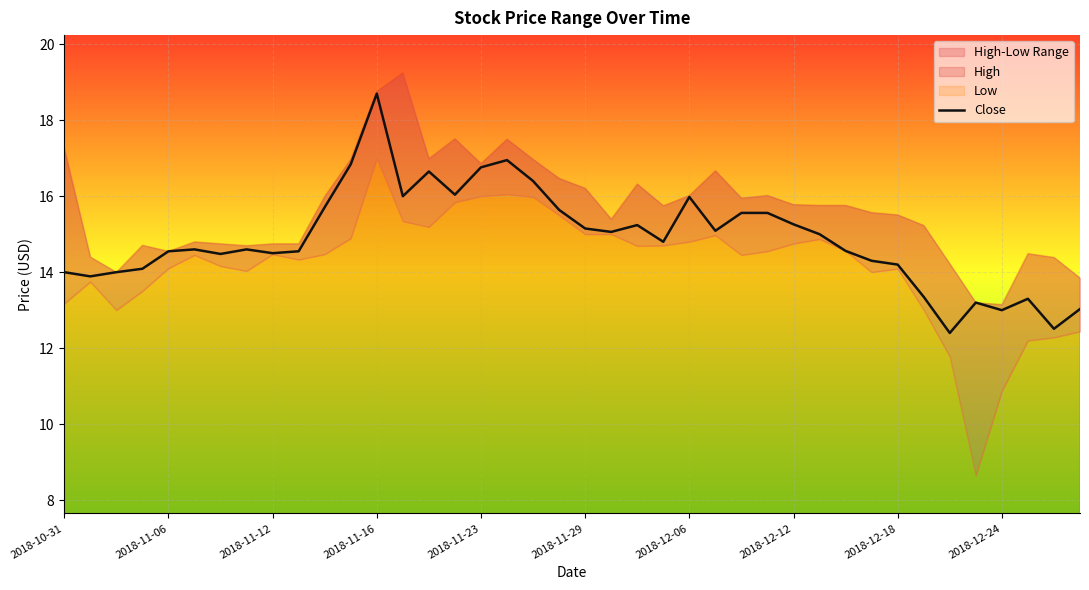

What is the difference between the maximum and minimum values?

6.3